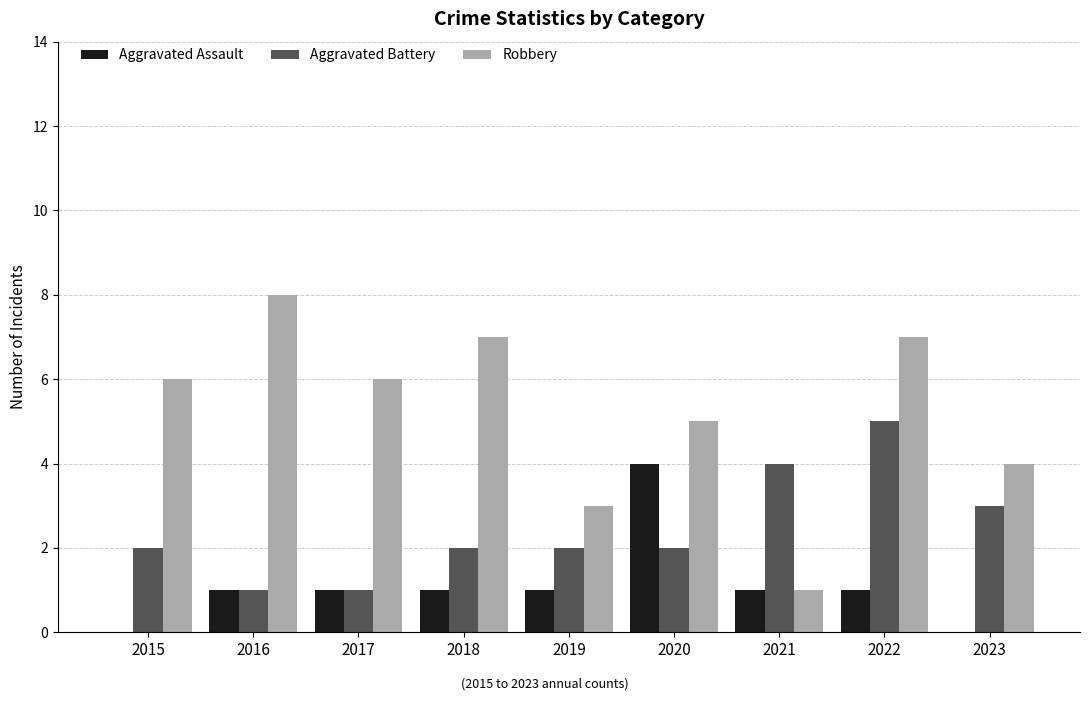

What is the sum of all Robbery values?

47